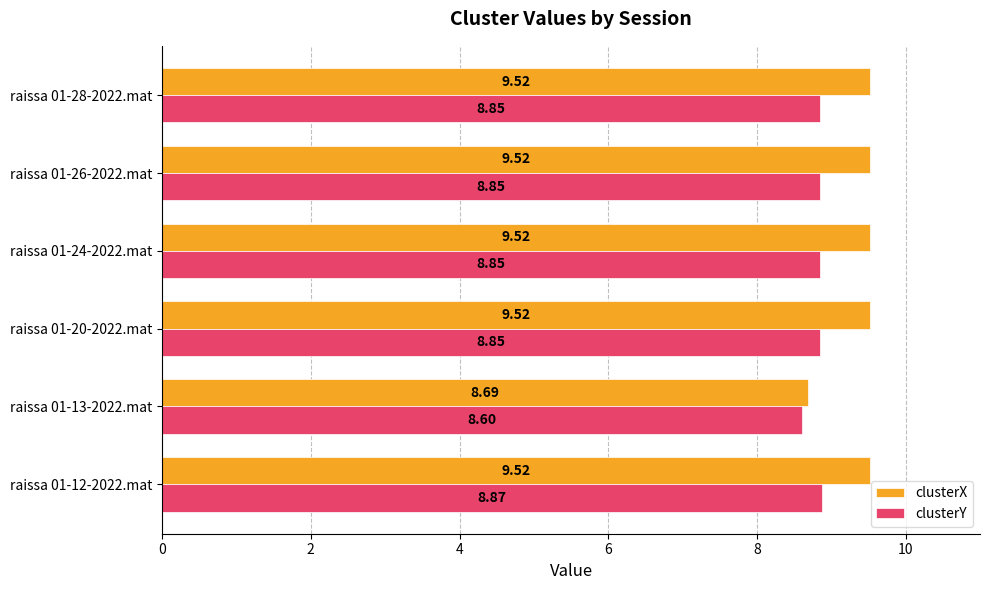

Which series has the widest spread of values?

clusterX